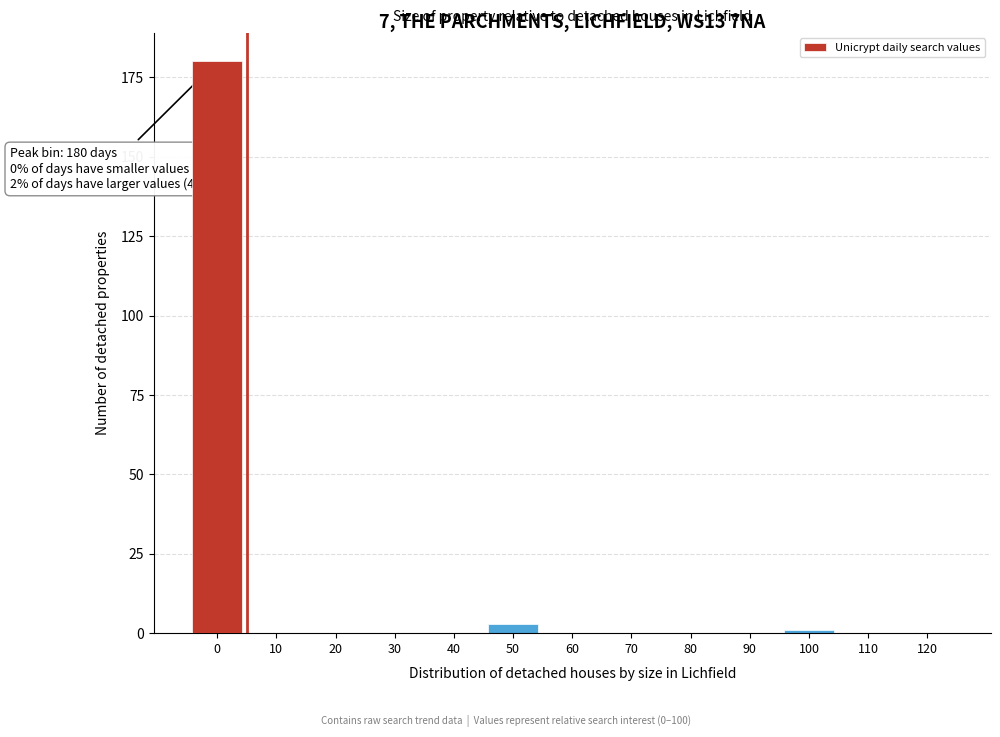

Reading left to right, extract all data points from this chart.

0=180	10=0	20=0	30=0	40=0	50=3	60=0	70=0	80=0	90=0	100=1	110=0	120=0